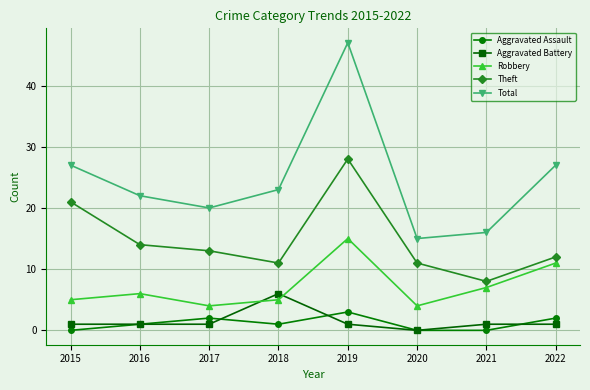

What is the approximate value of Aggravated Battery at 2022?

1